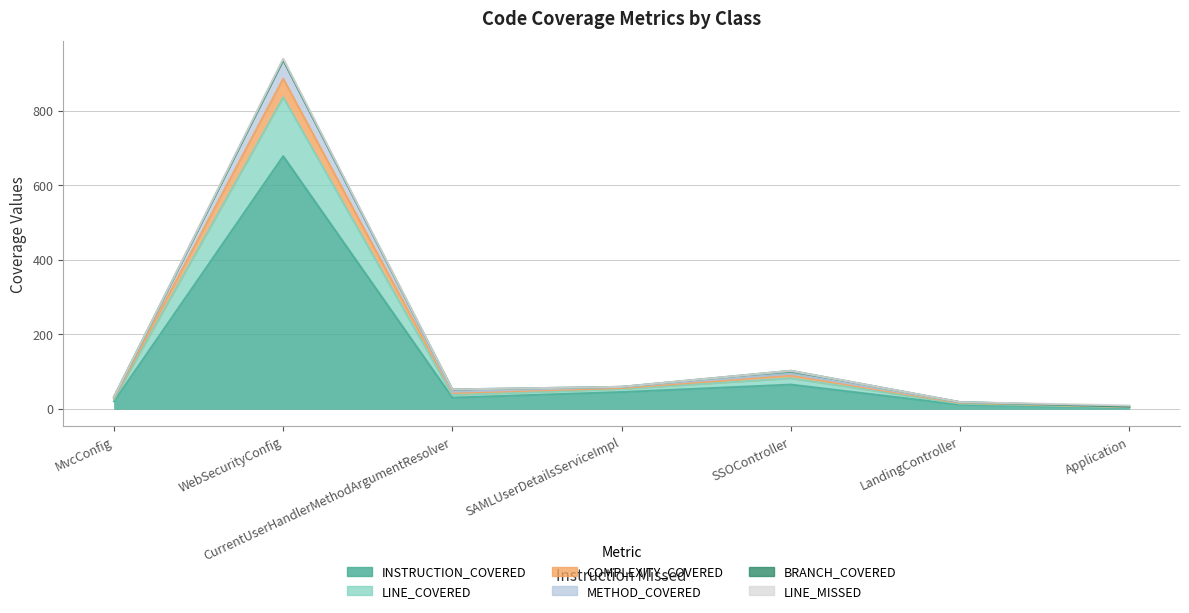

True or false: LINE_COVERED has more than 1 interior local peaks.

True